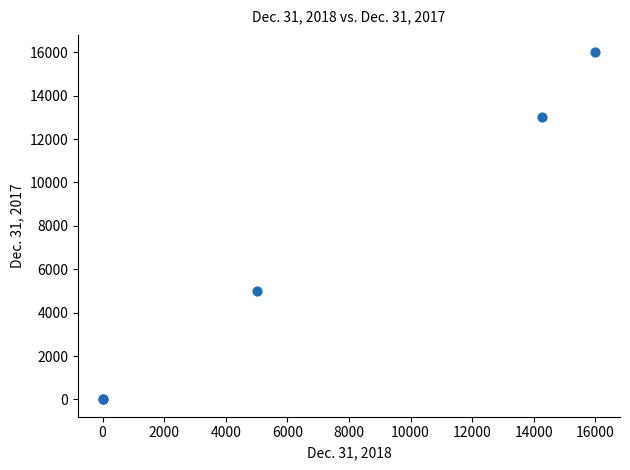

What Y value in the scatter plot is closest to 8000?

5000.0